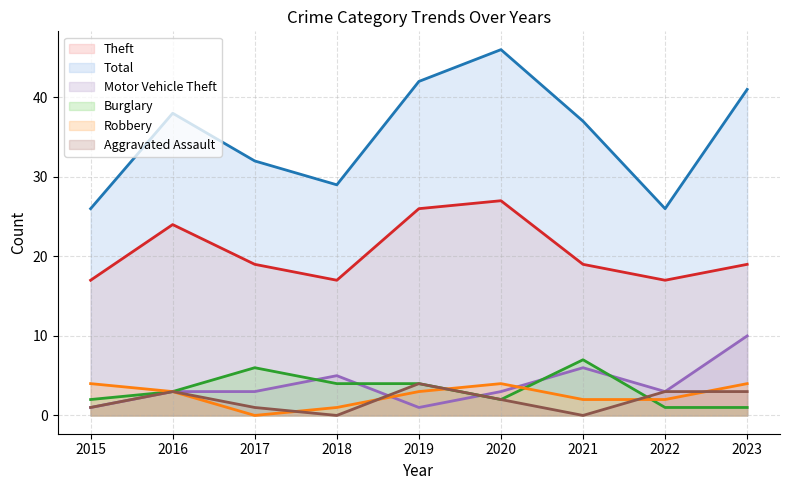

True or false: Theft and Total cross at least once.

False